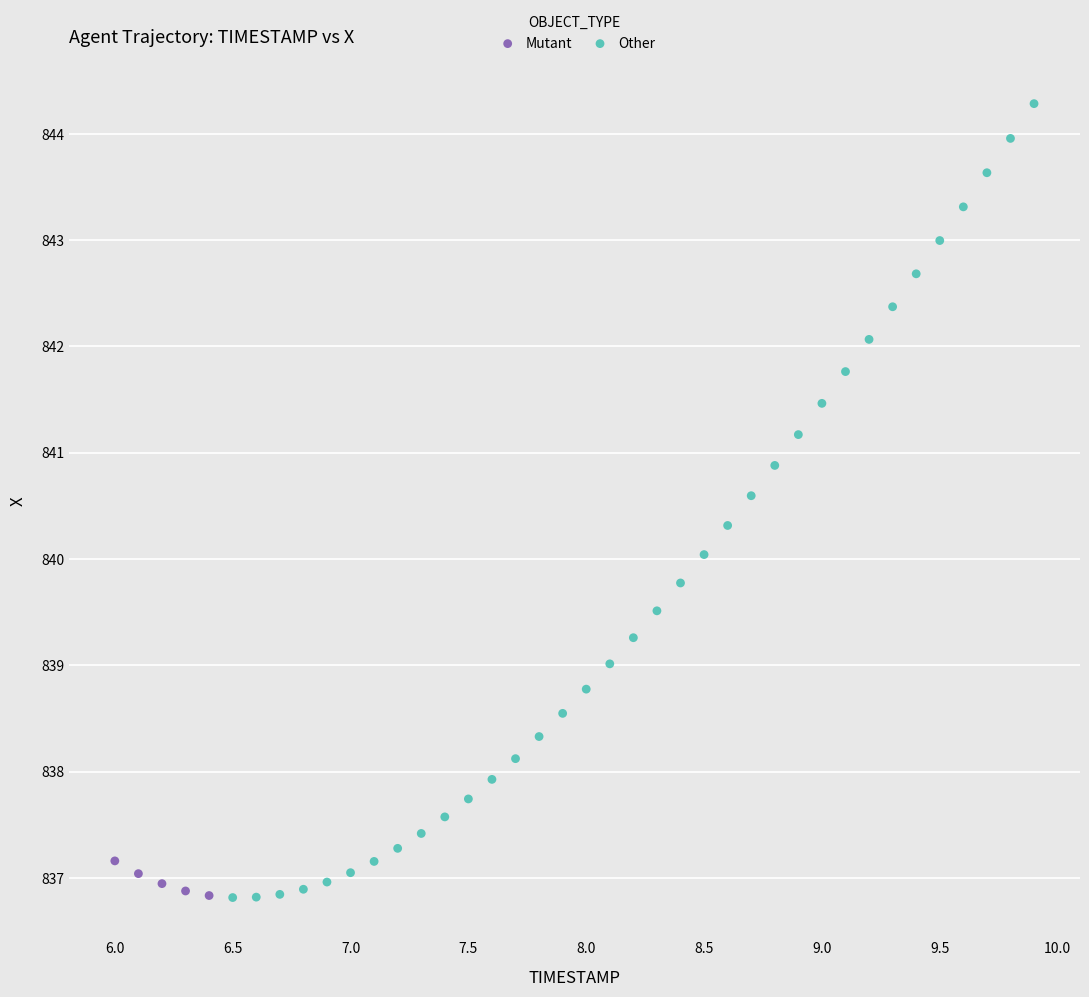

Which series reaches the maximum Y coordinate?

Other